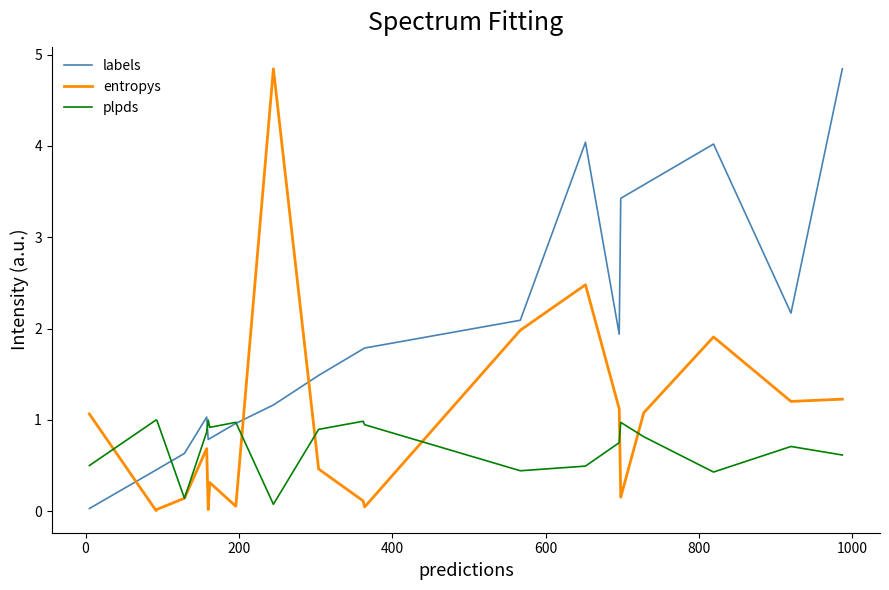

Rank the series by their average value, from highest to lowest.

labels, entropys, plpds